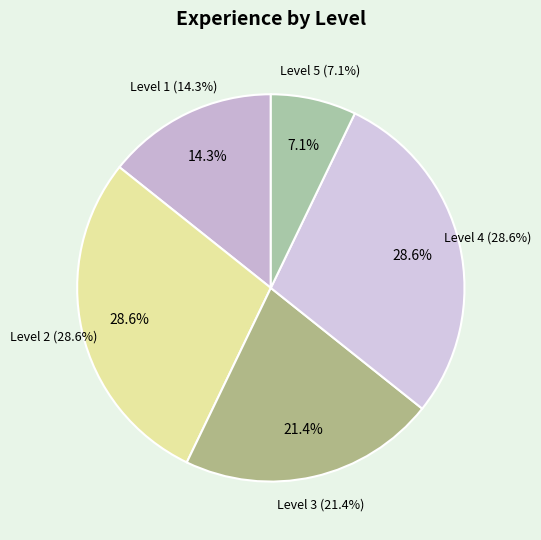

True or false: Level 2 accounts for 29% of the total.

True